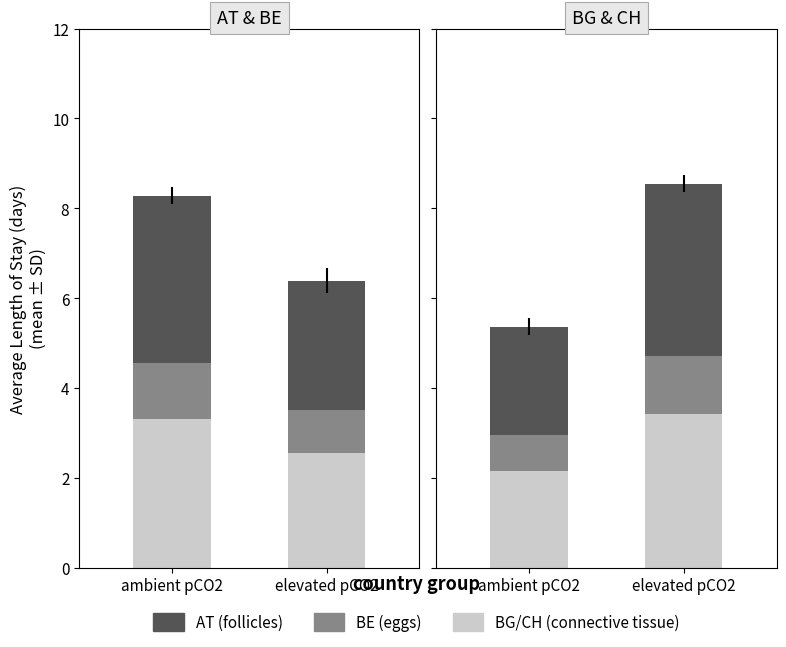

Does the chart contain any negative values?

No